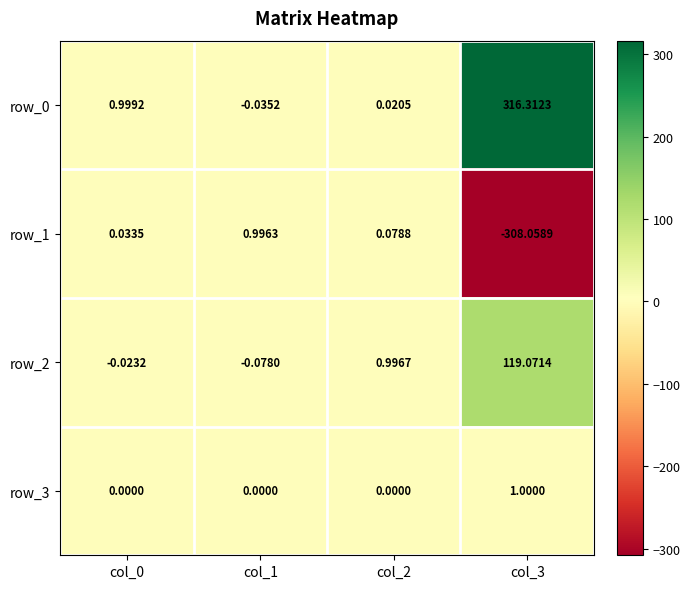

Is it true that row_1 equals -308.1 at col_3?

True